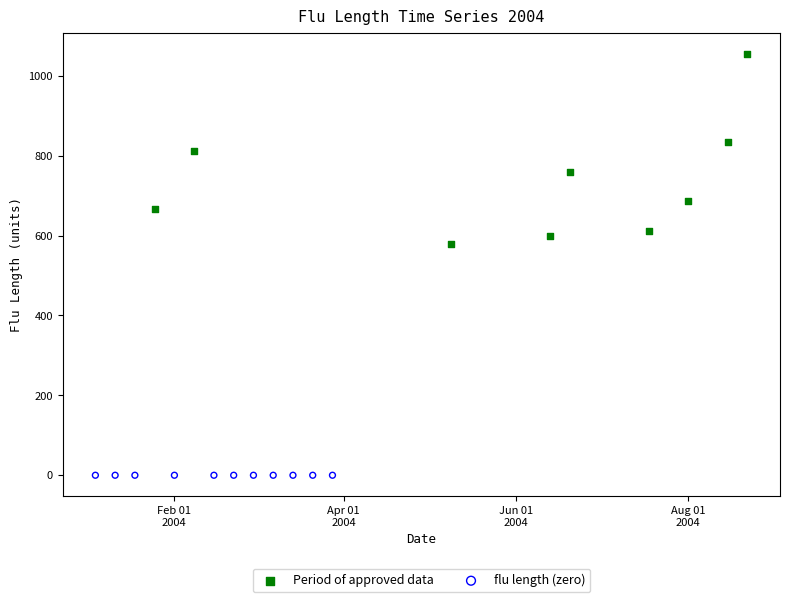

Which series reaches the maximum Y coordinate?

Period of approved data